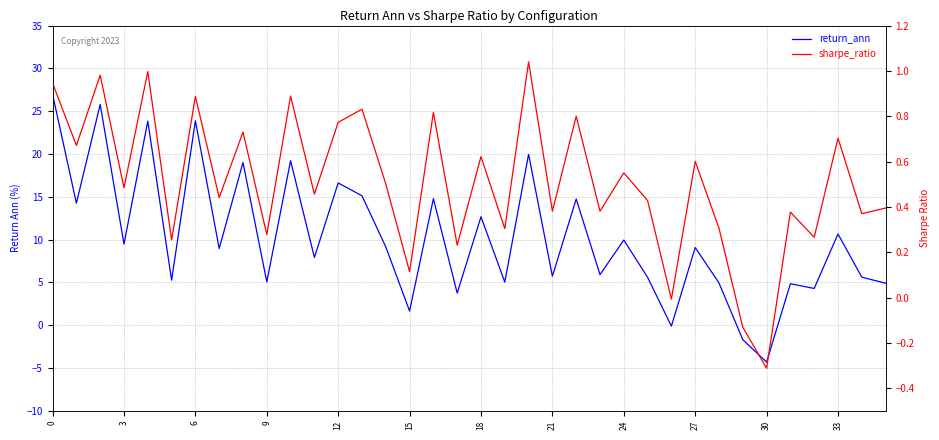

Is it true that sharpe_ratio equals 1.0 at 12?

False